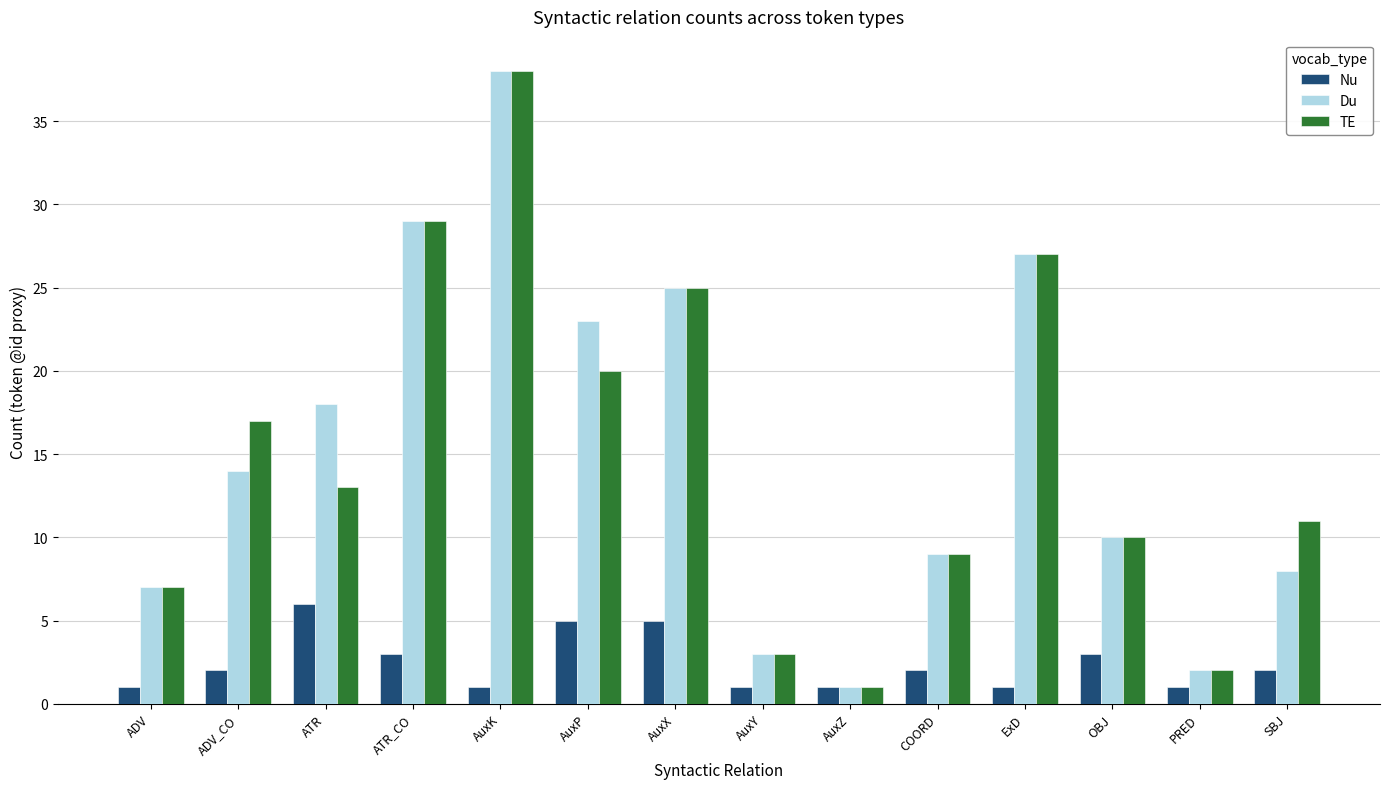

What are all the series names shown in the legend?

Nu, Du, TE